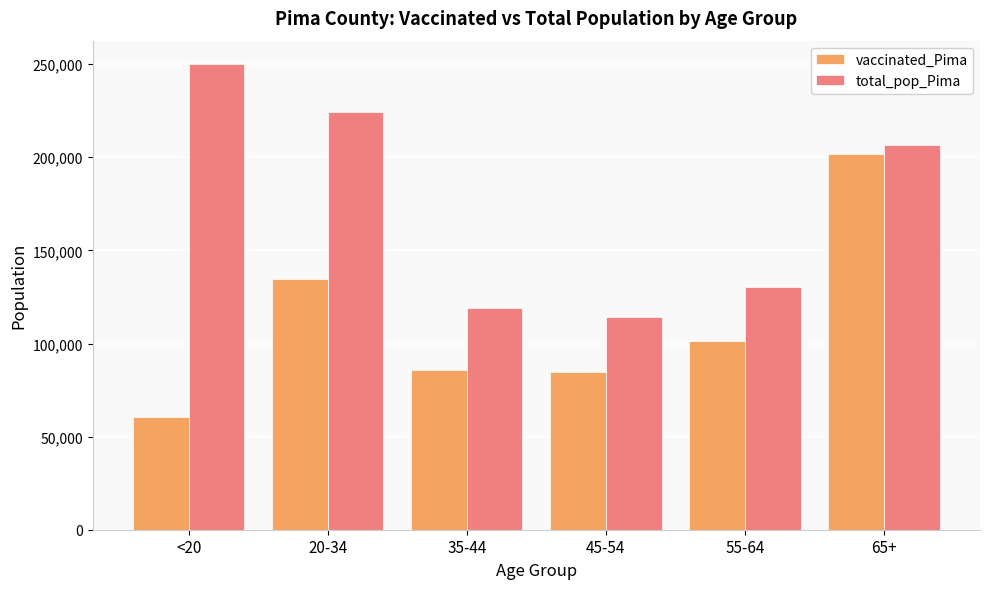

At how many categories does at least one series exceed 159557?

3